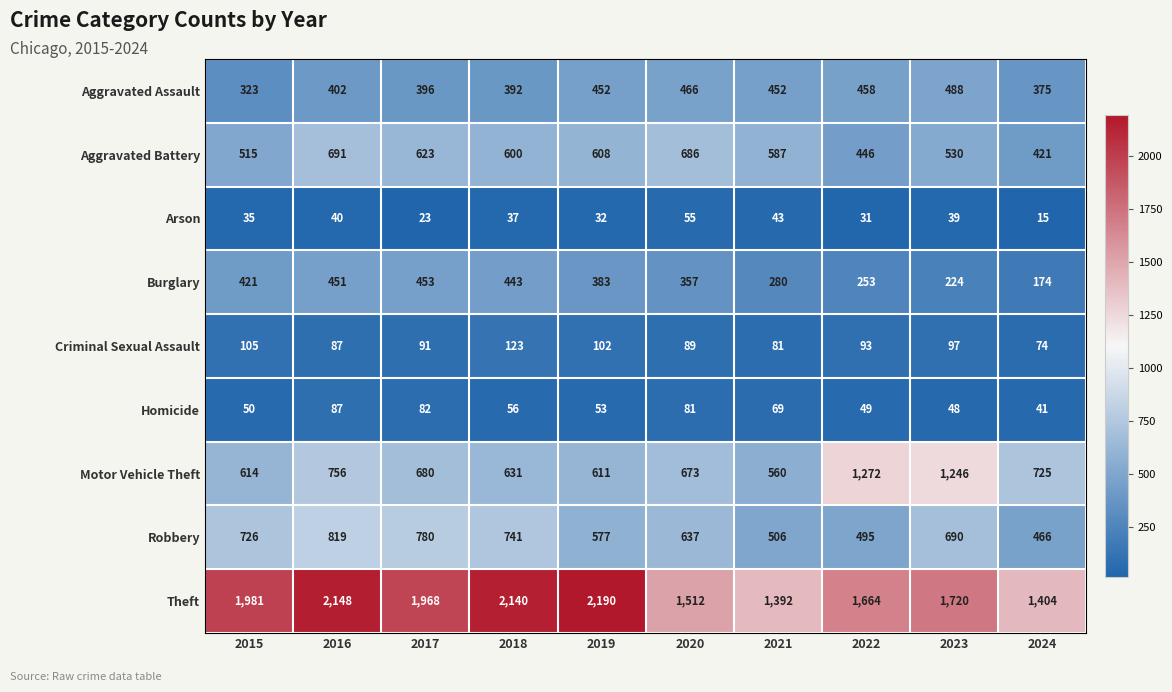

Which series has the largest total across all categories?

Theft